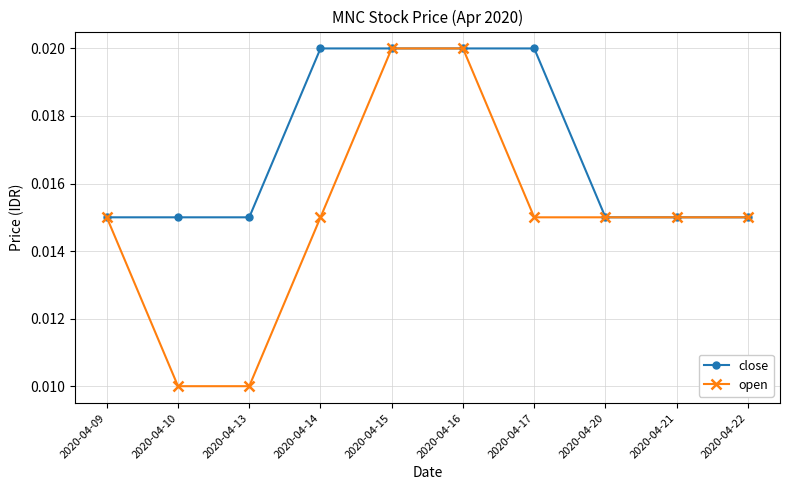

Which series has the largest range (max minus min)?

open